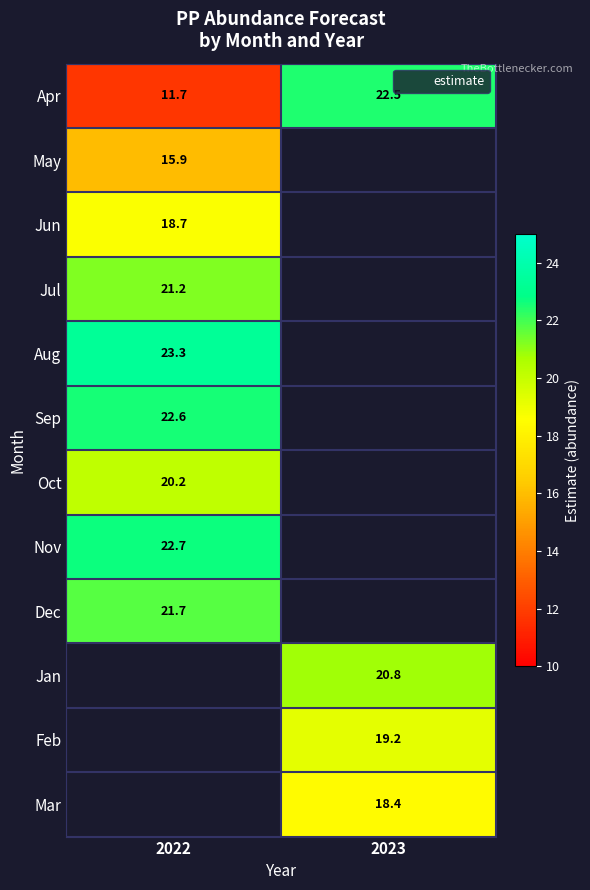

At which label is Jun closest to 18?

2022